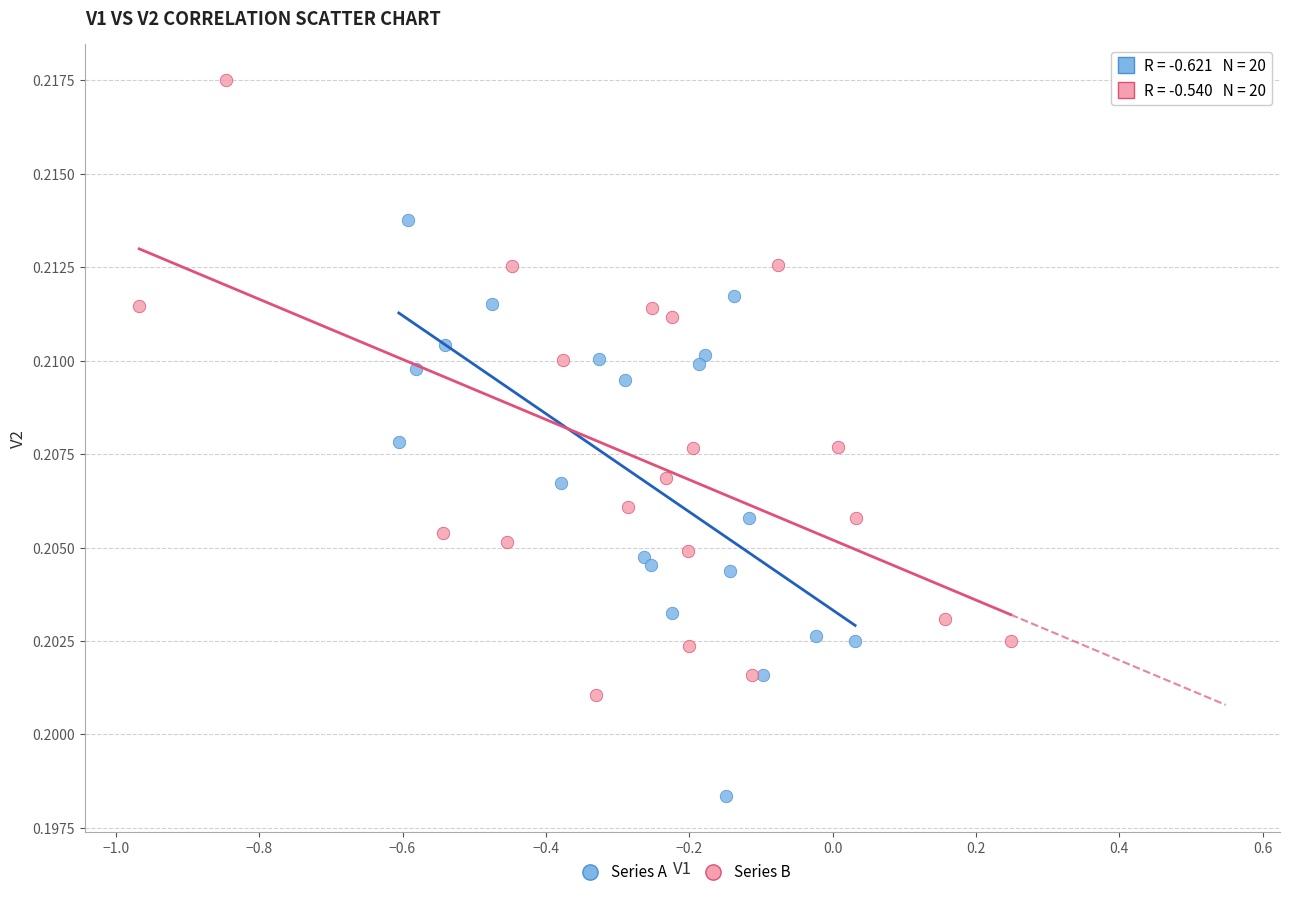

Which series reaches the minimum Y coordinate?

Series A